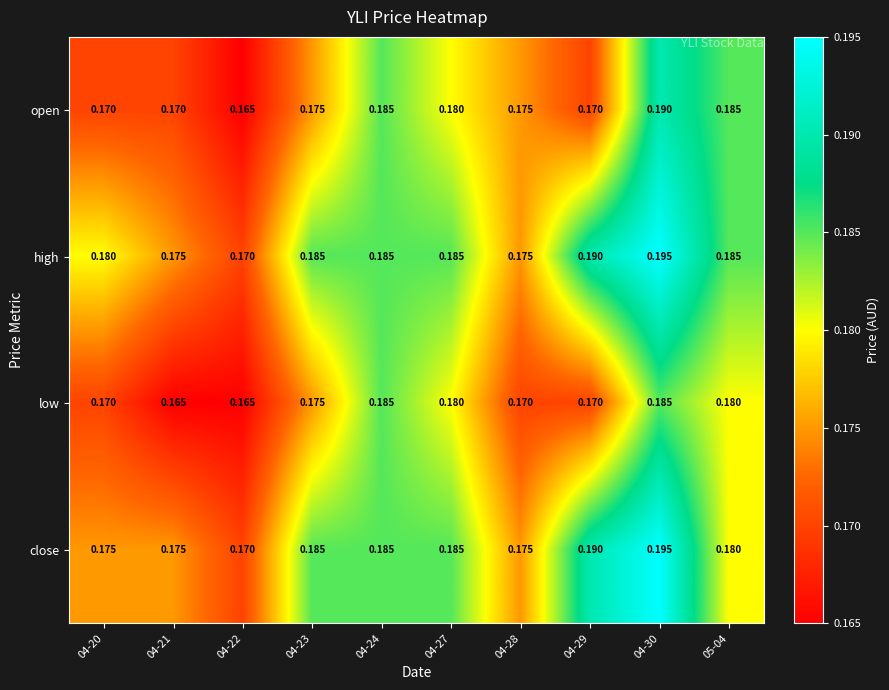

Is the value of open at 04-22 greater than the value of low at 04-28?

No